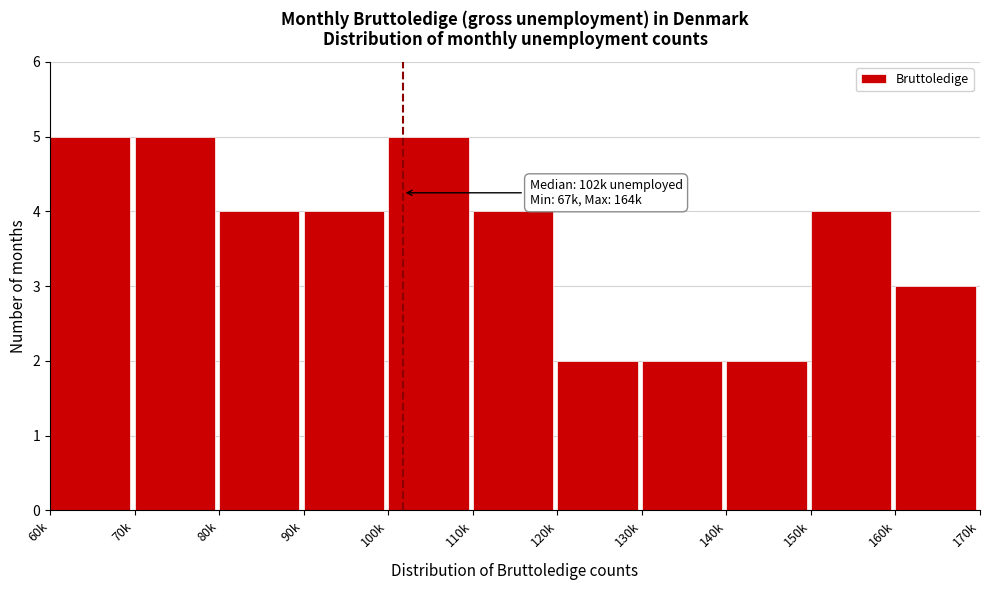

Reading left to right, extract all data points from this chart.

5	5	4	4	5	4	2	2	2	4	3